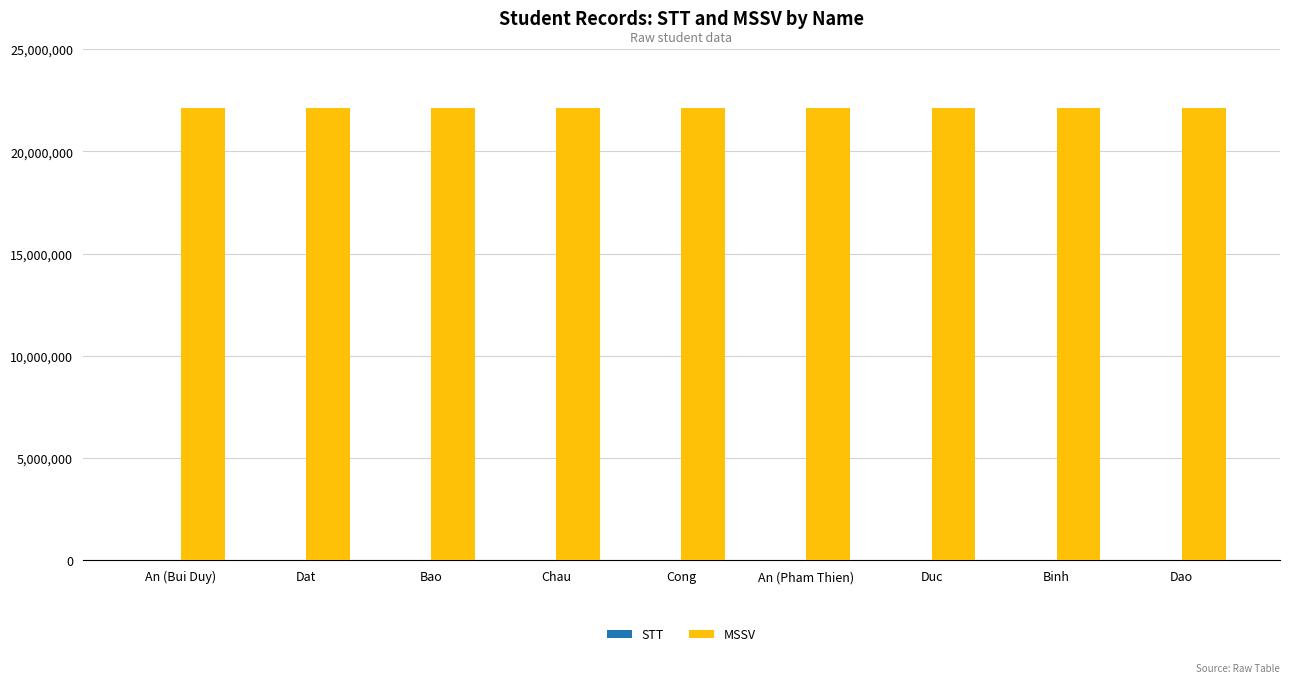

What is the total value across all series at Bao?

22120027